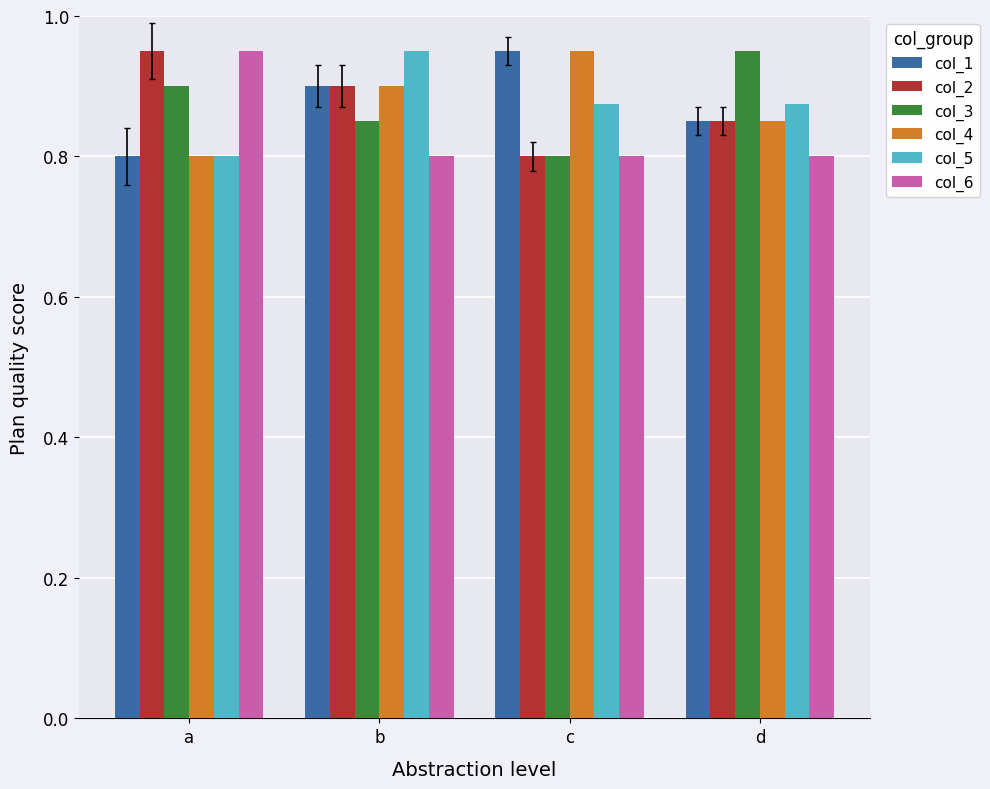

True or false: col_3 has a value of 1.4 at a.

False